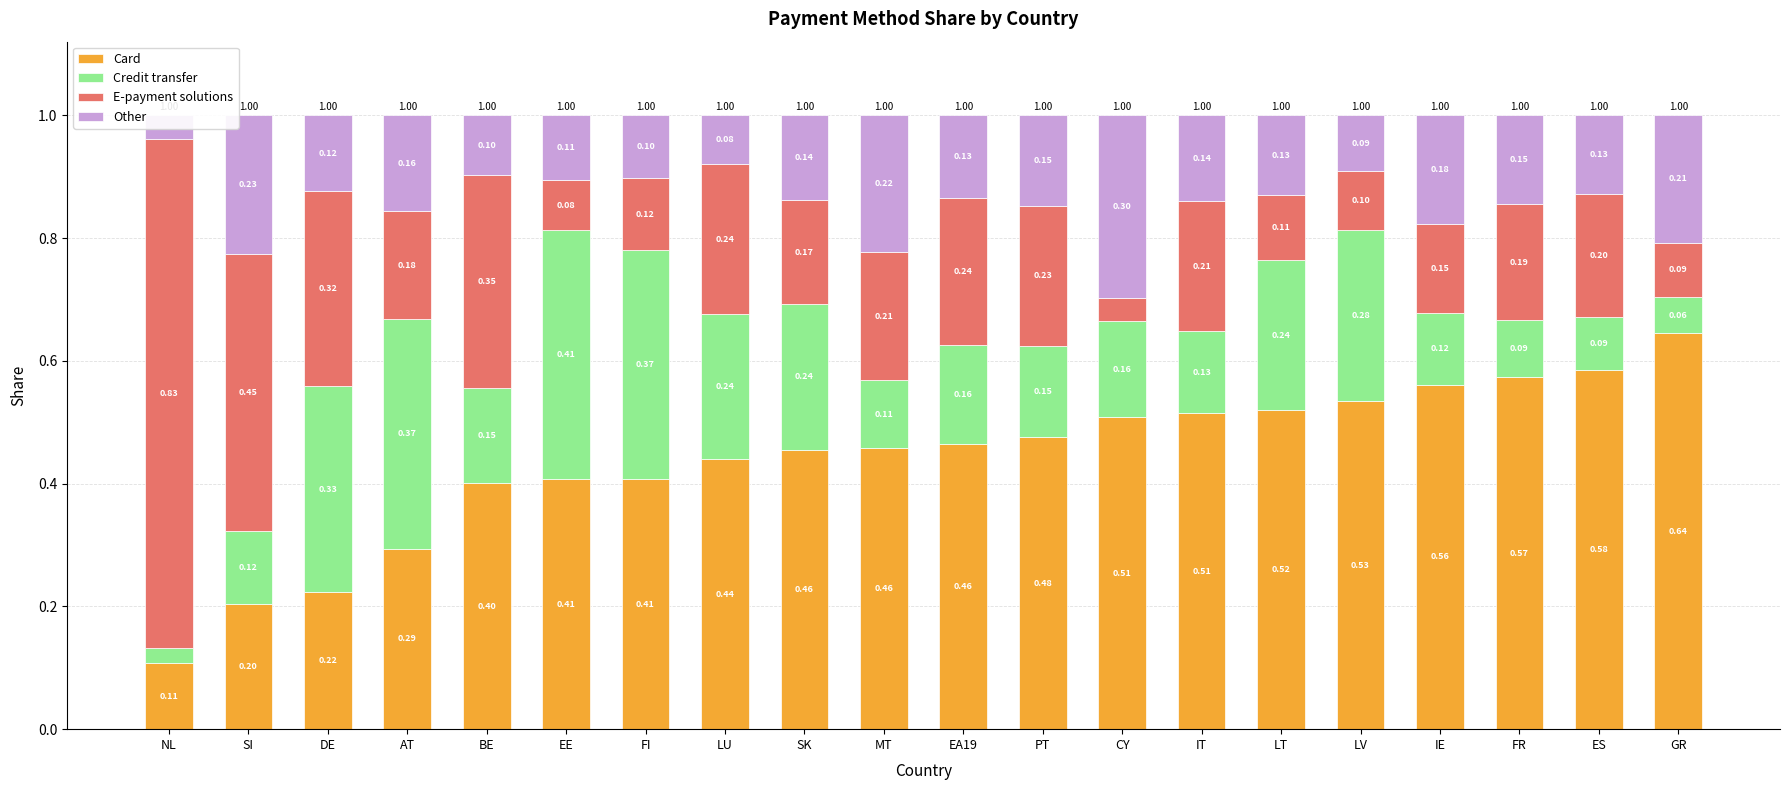

What is the maximum value shown in the chart?

0.8